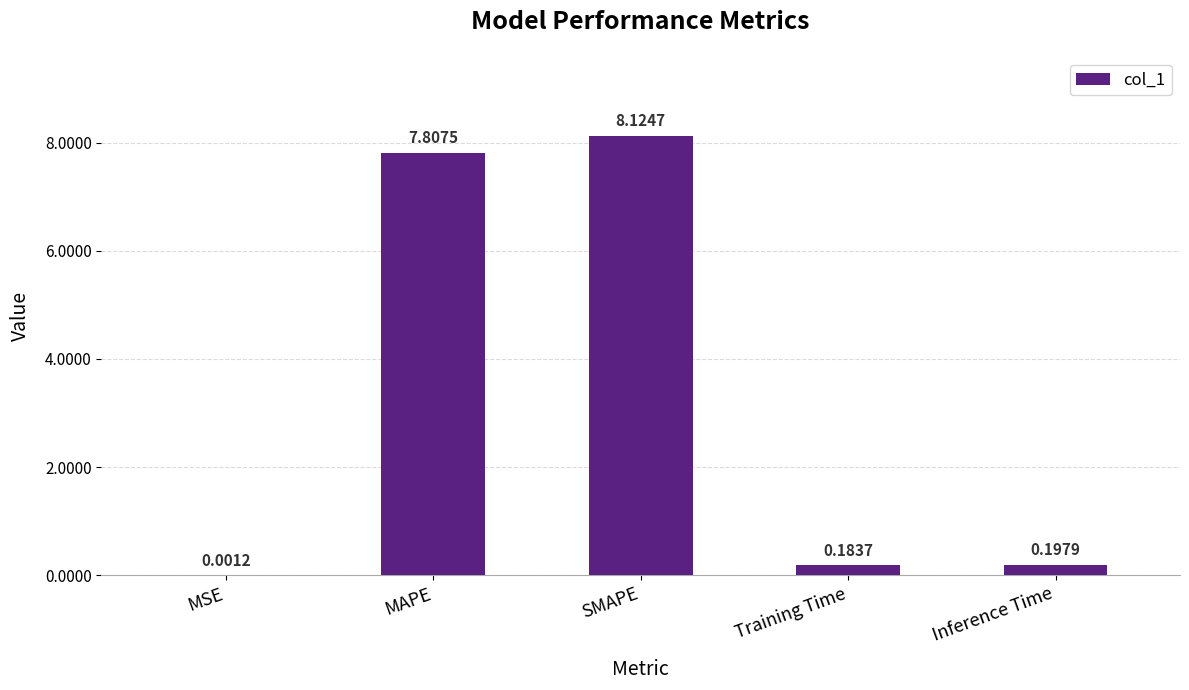

What is the change in value from MSE to Training Time?

+0.2